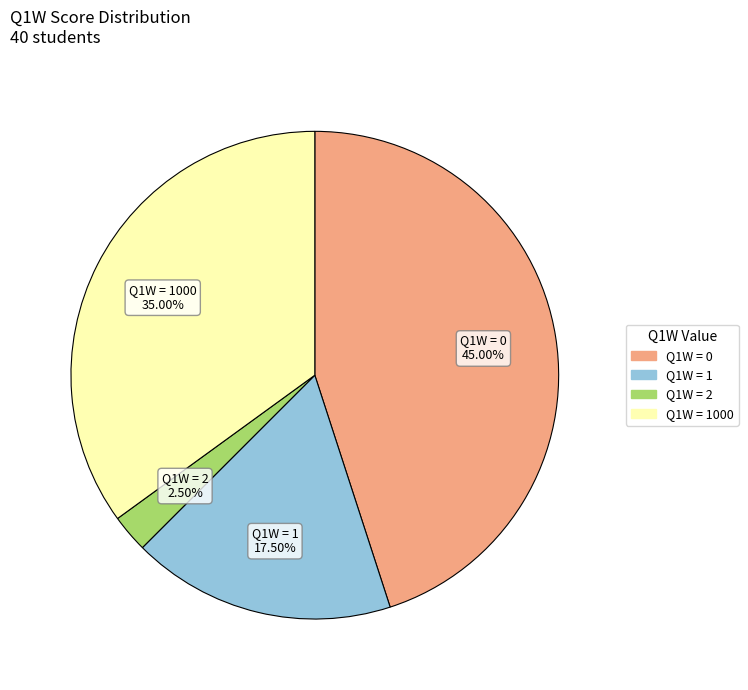

To the nearest percent, what is the average slice percentage?

25%